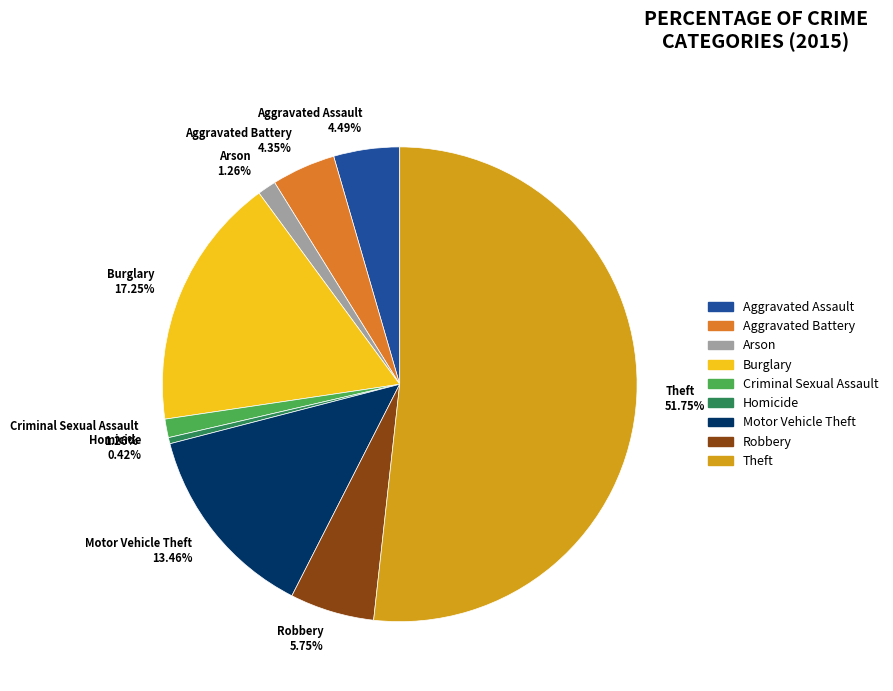

What percentage is NOT represented by Arson?

98.7%